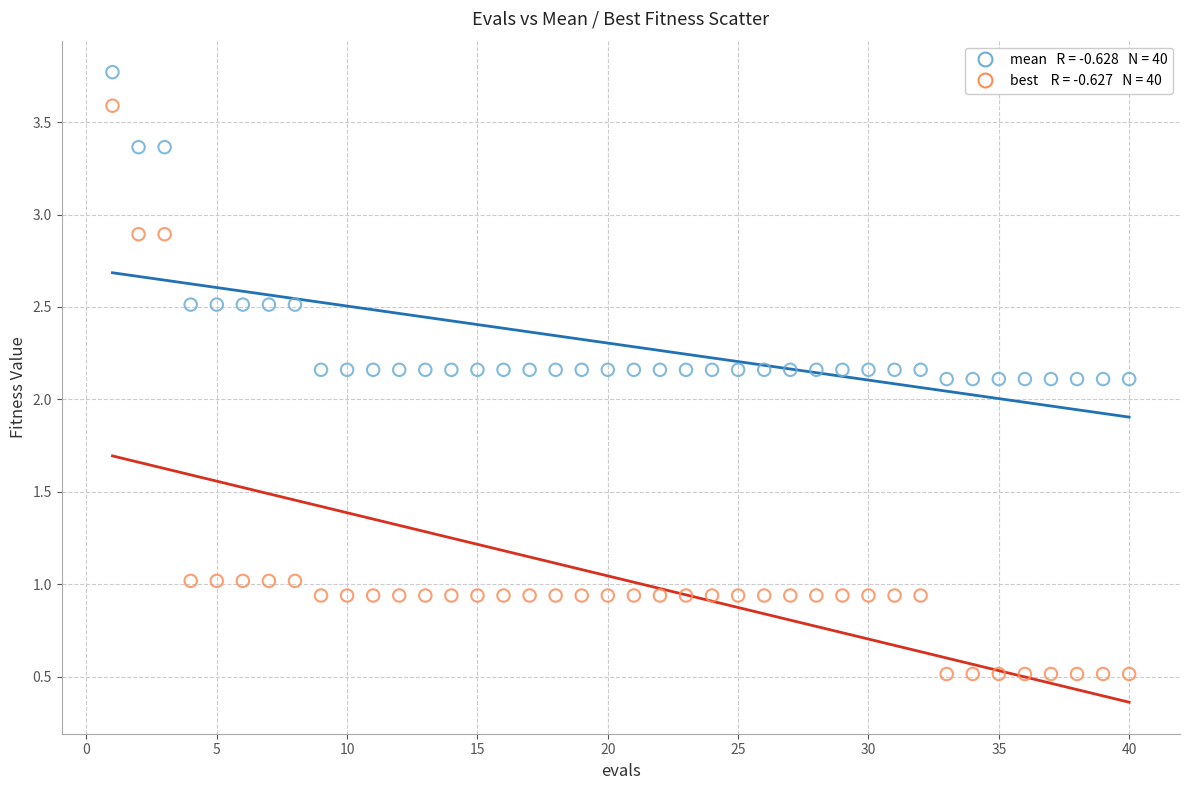

Across all data points, what is the range of X values (max minus min)?

39.0